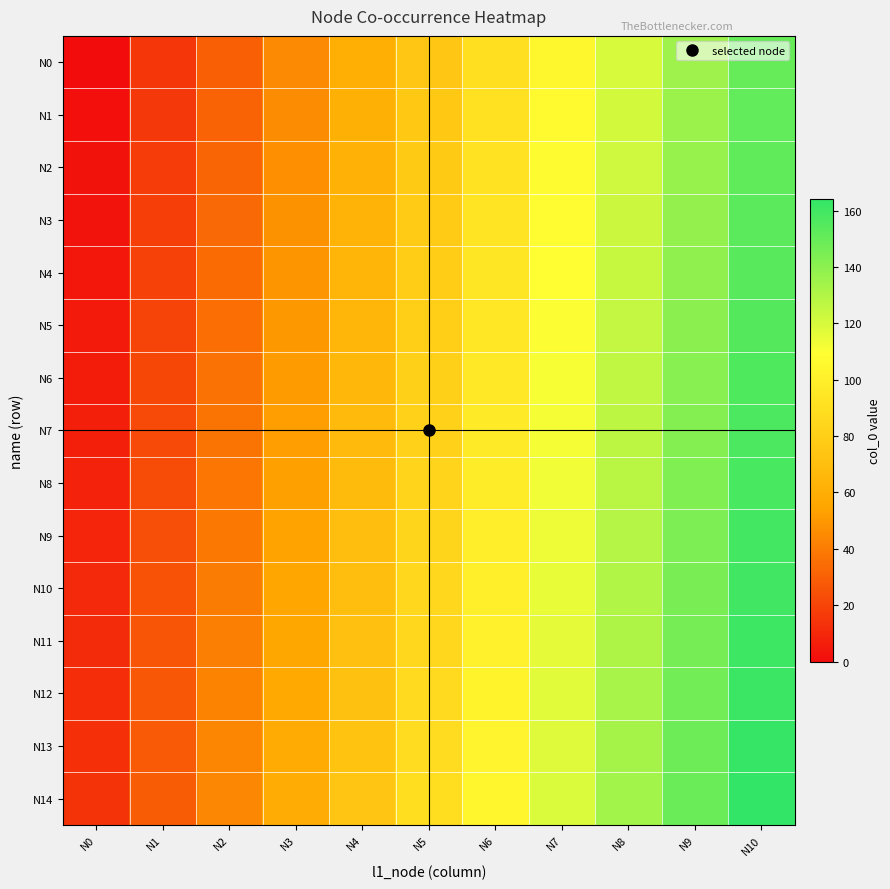

At how many categories does at least one series exceed 132?

3